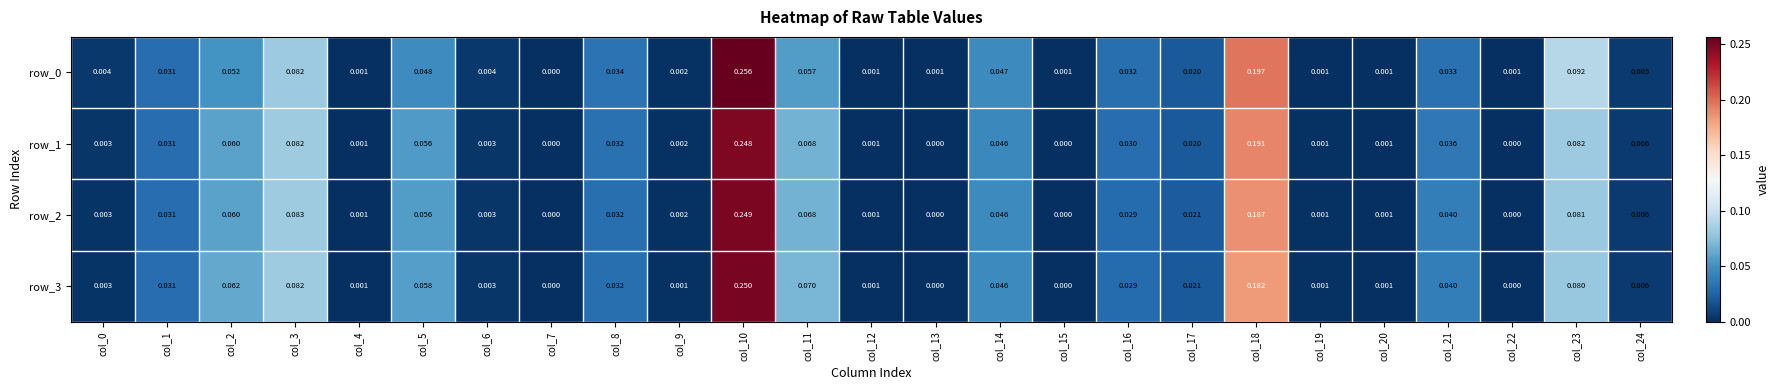

How many data points does each series have?

25